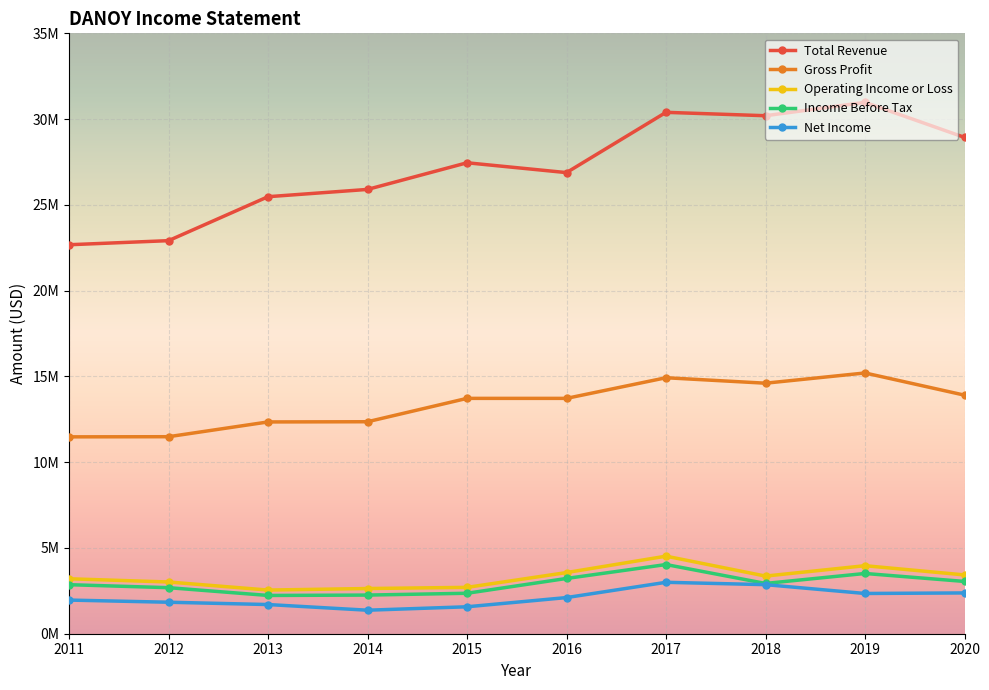

What is the difference between the maximum and second lowest values in the Income Before Tax series?

1779900